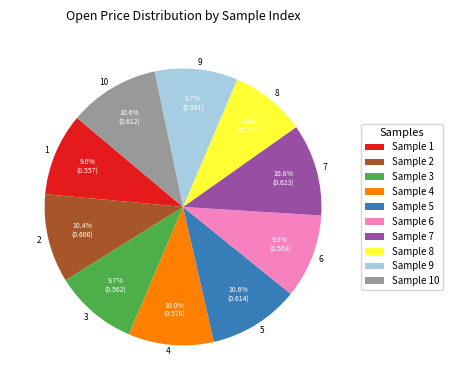

What is the smallest slice in the pie chart?

8